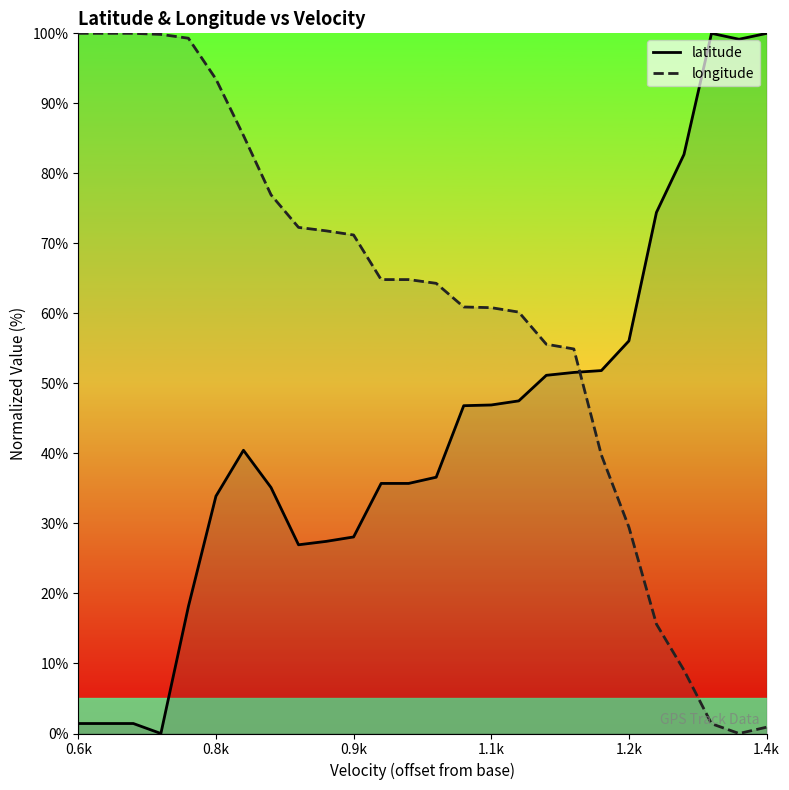

True or false: latitude and longitude intersect in this chart.

True